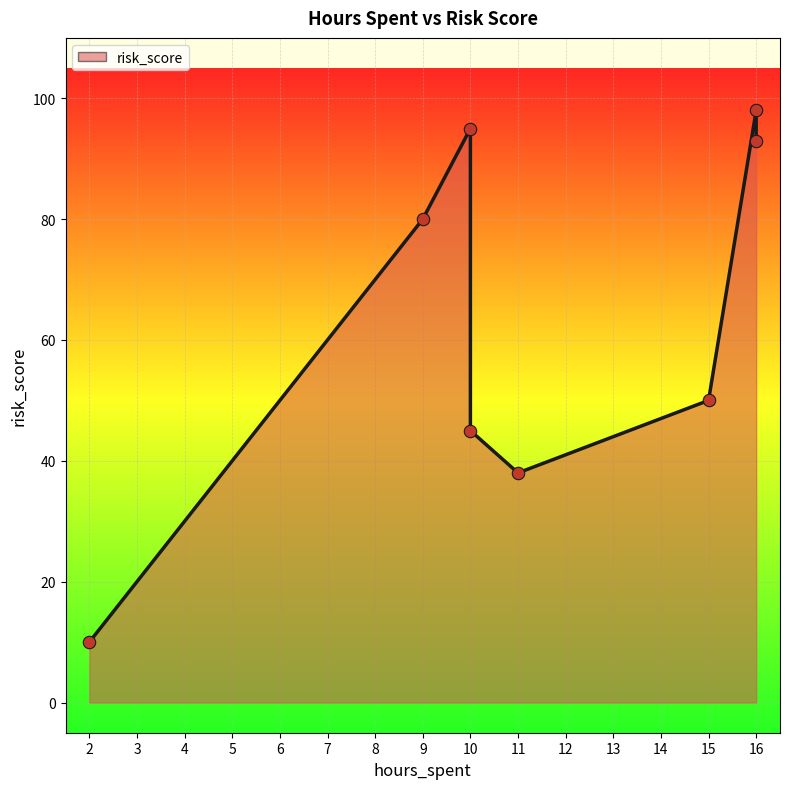

What is the change in value from 9 to 10?

-35